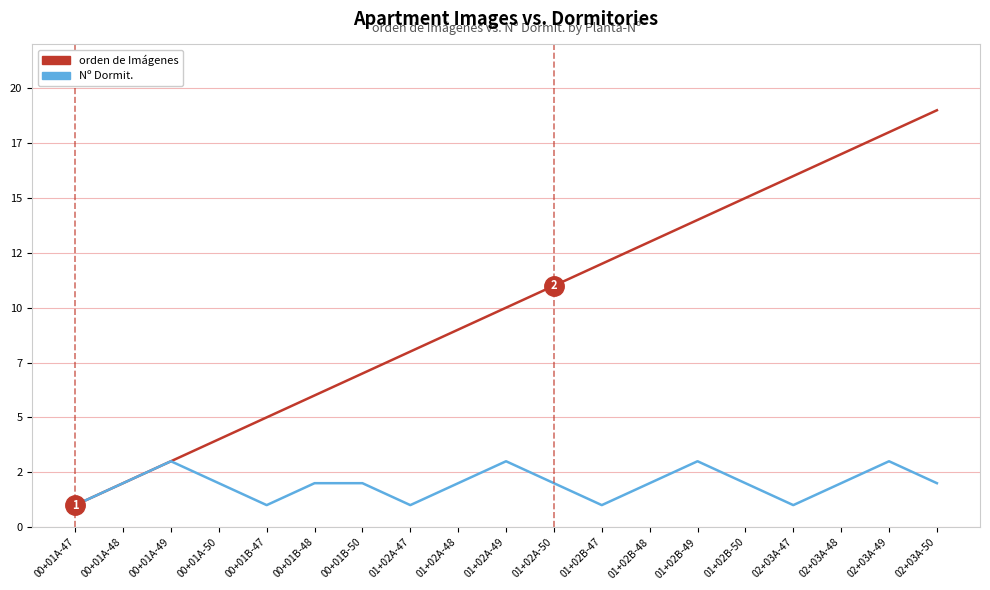

True or false: Nº Dormit. has a value of 1 at 02+03A-47.

True